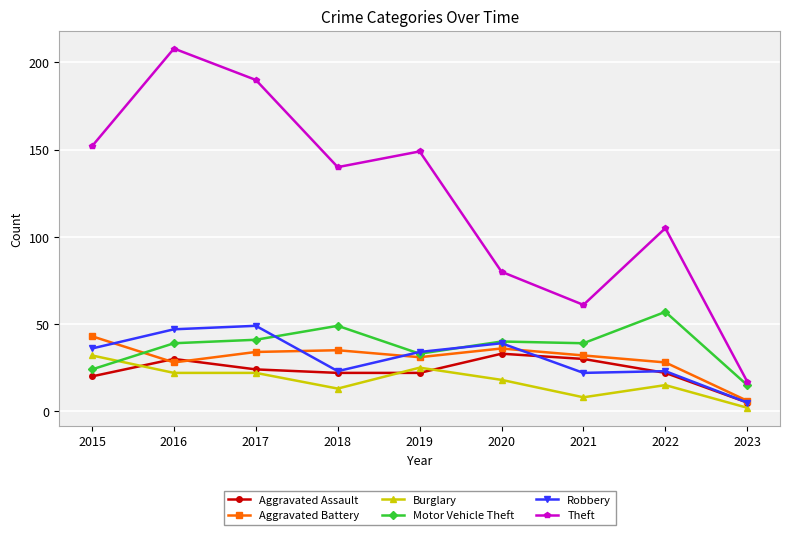

What is the approximate value of Aggravated Battery at 2017?

34